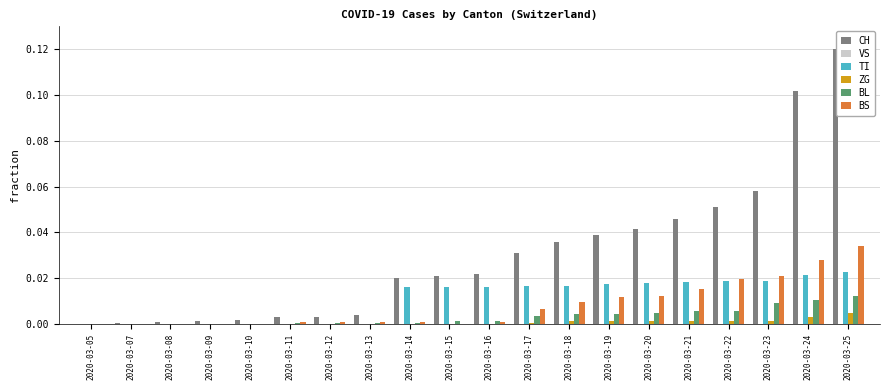

Which series has the largest range (max minus min)?

CH